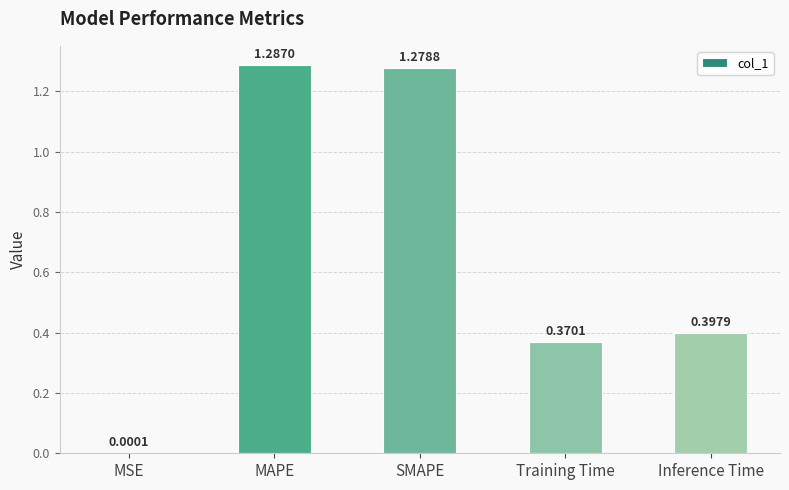

Which category has the highest value across all series?

MAPE